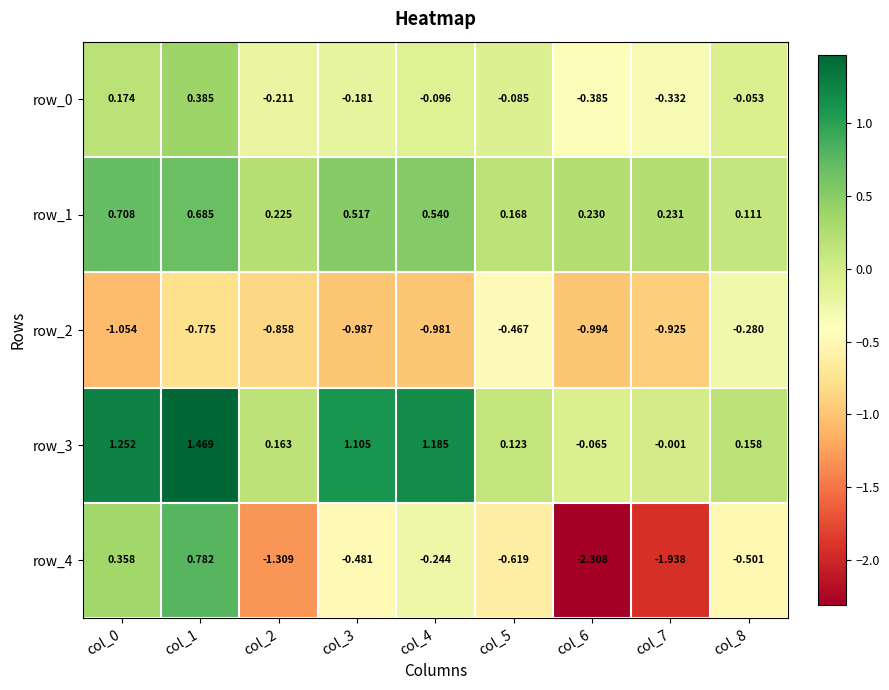

At how many categories does at least one series exceed 1?

4